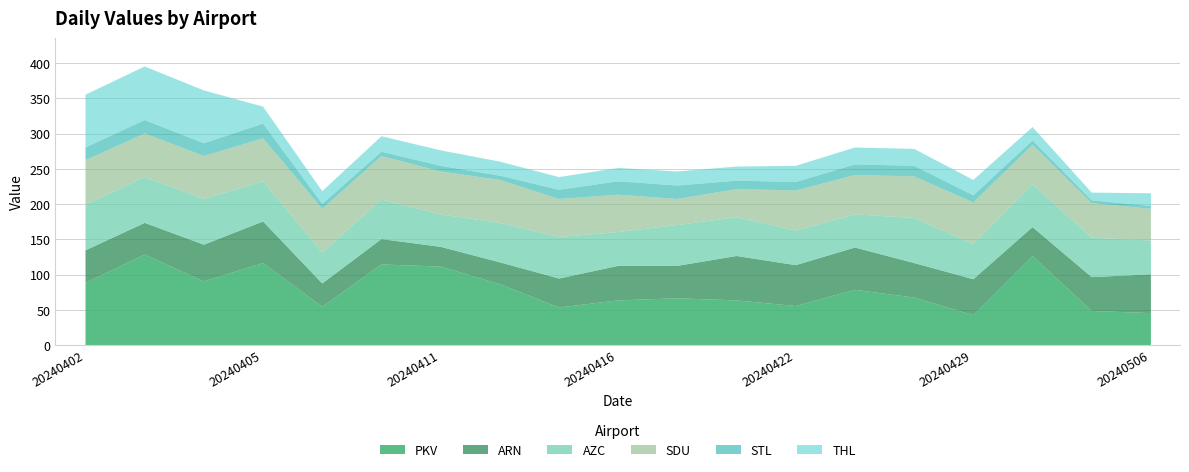

What is the sum of the THL values at 20240402 and 20240405?

99